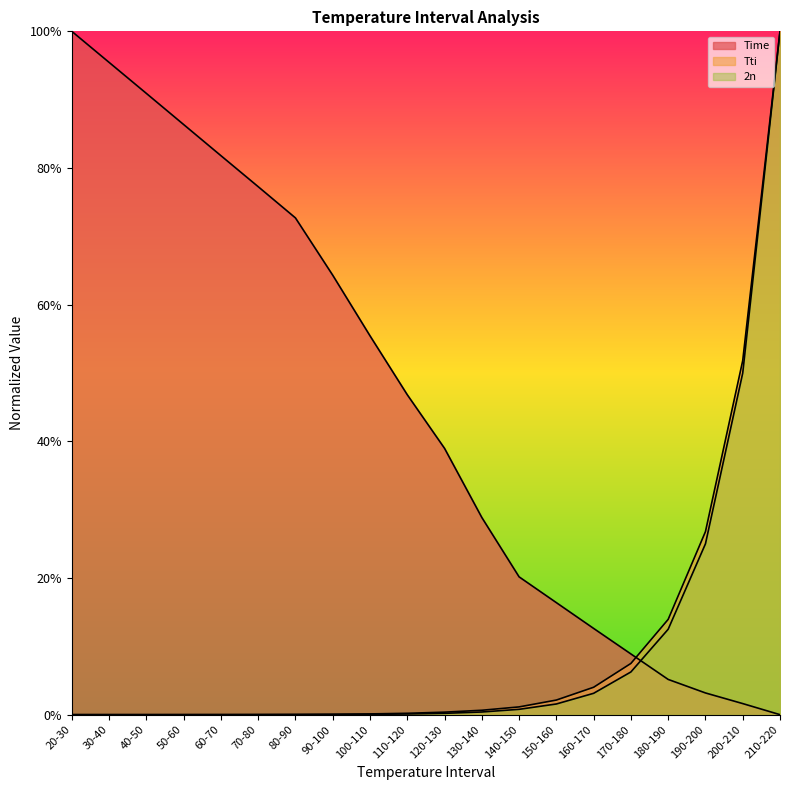

What position from the left is 90-100?

8